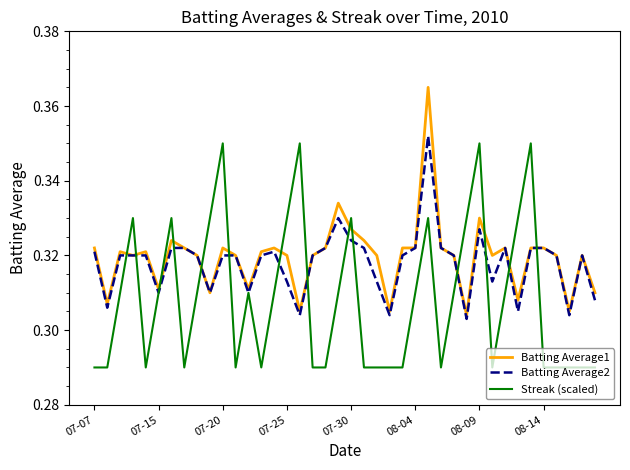

After their last crossing, which series has the higher values: Streak (scaled) or Batting Average1?

Batting Average1